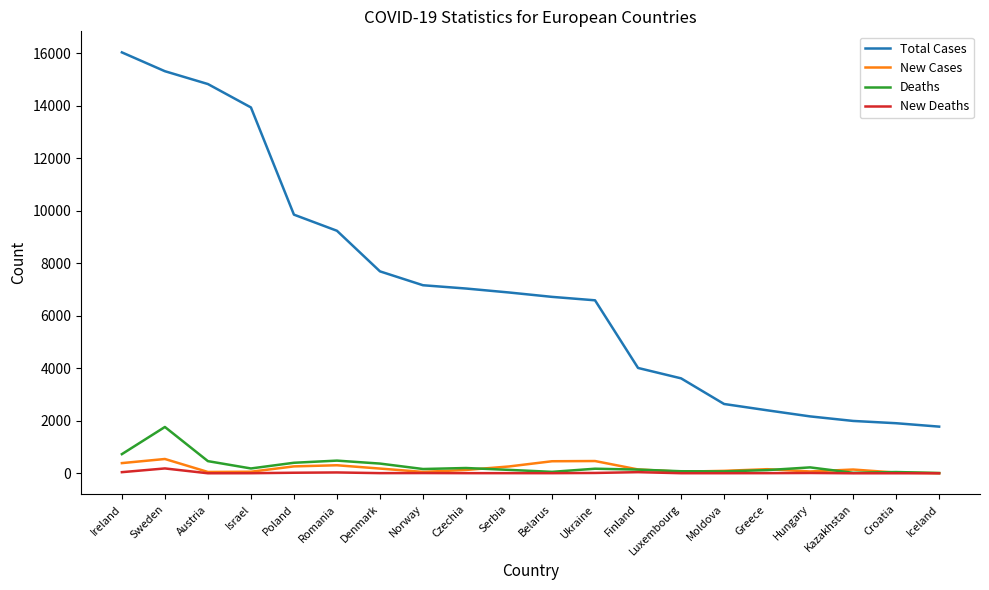

What are all the series names shown in the legend?

Total Cases, New Cases, Deaths, New Deaths